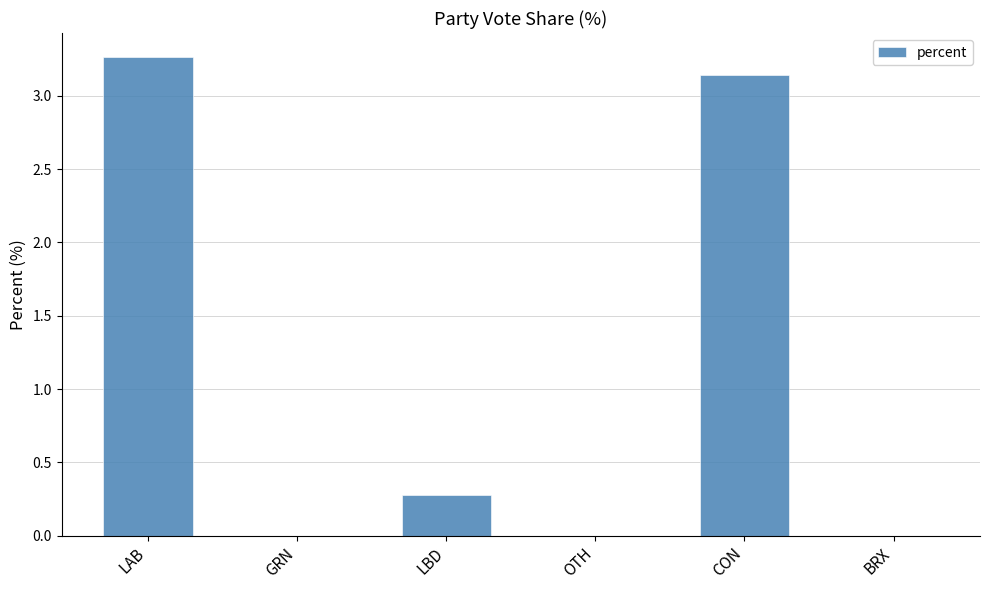

Is it true that the value at LBD is 0.3?

True